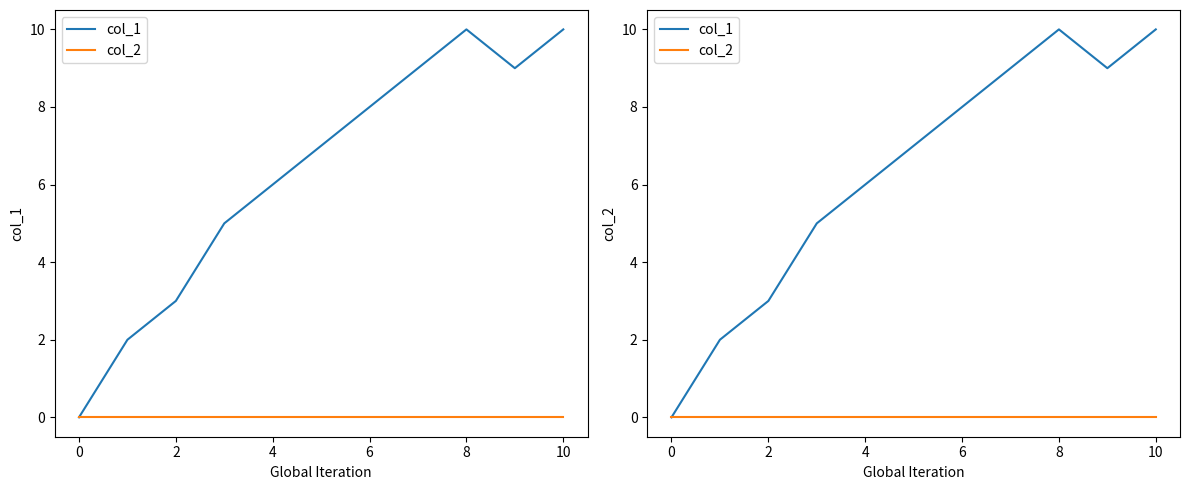

True or false: col_2 has more than 0 points higher than both neighbors.

False